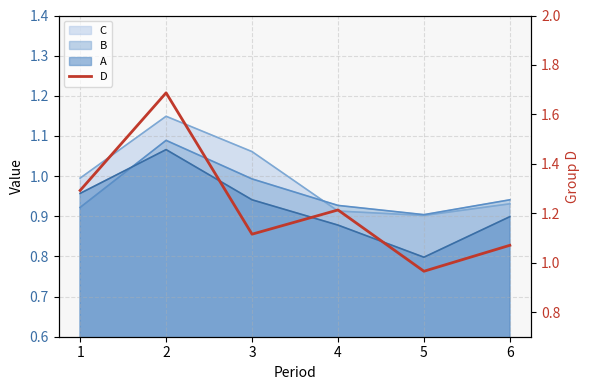

Which has a higher value, 6 or 5?

6